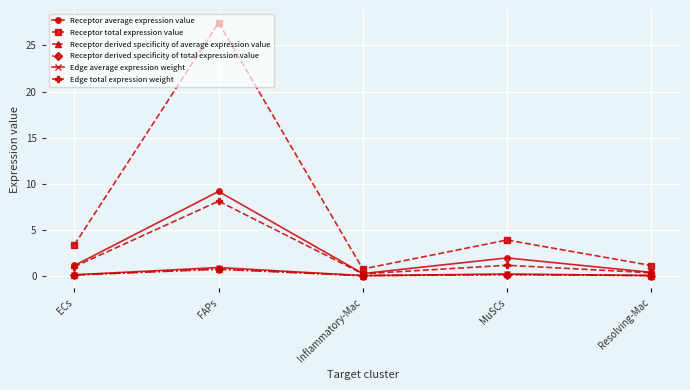

True or false: Receptor derived specificity of average expression value and Receptor total expression value cross at least once.

False